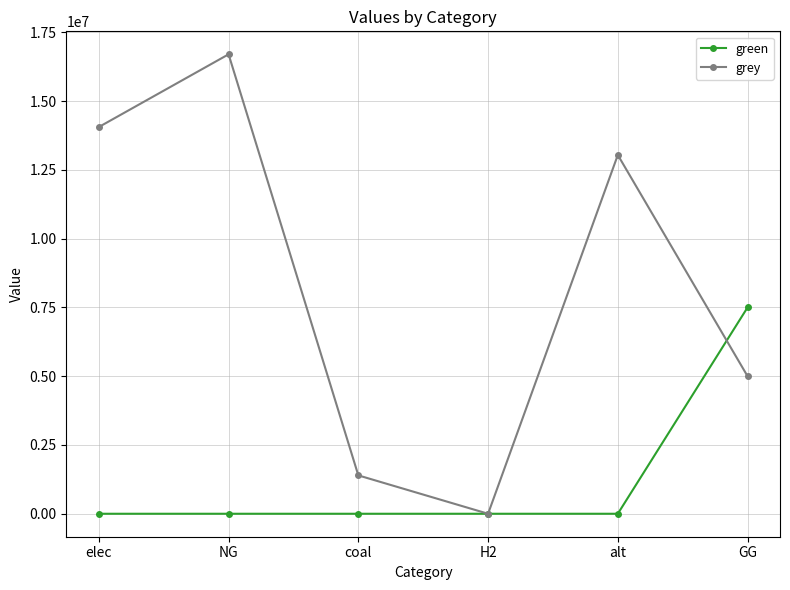

What is the difference between the maximum and minimum values in the green series?

7500000.0